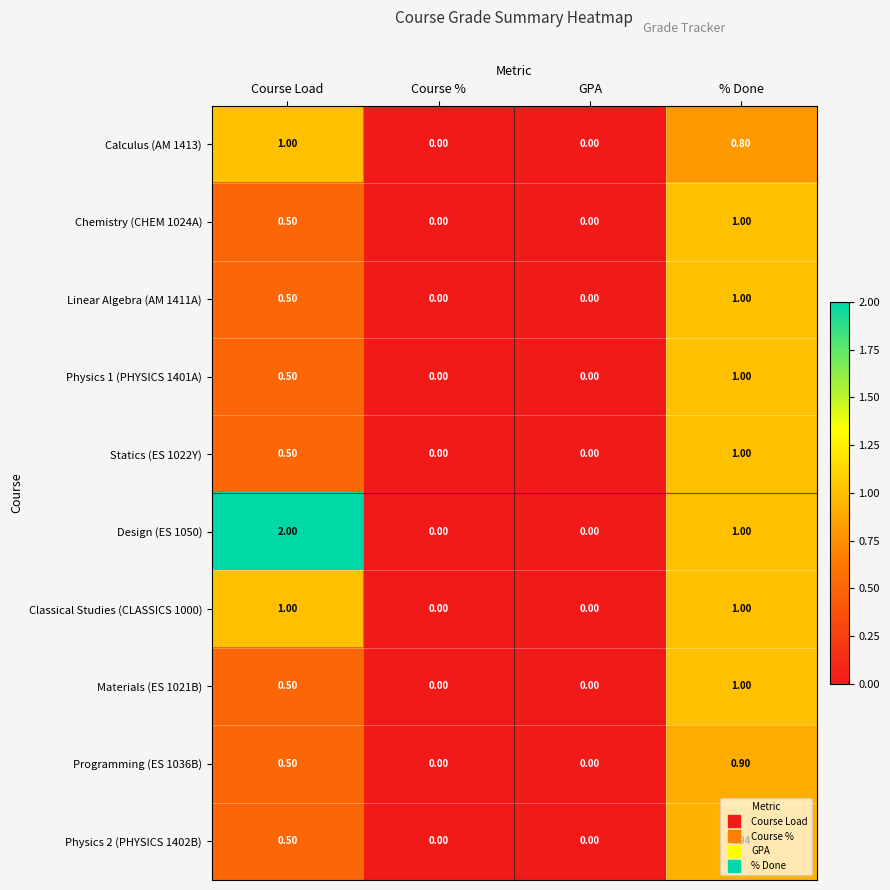

At which category is the sum across all series the highest?

% Done